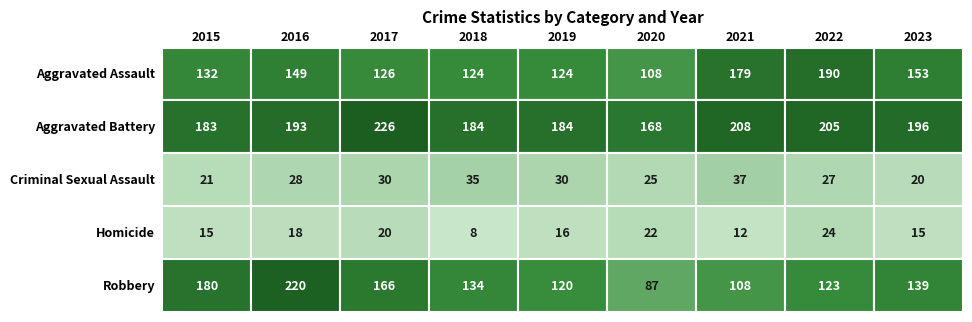

Where does the Homicide series first go above 16?

2016